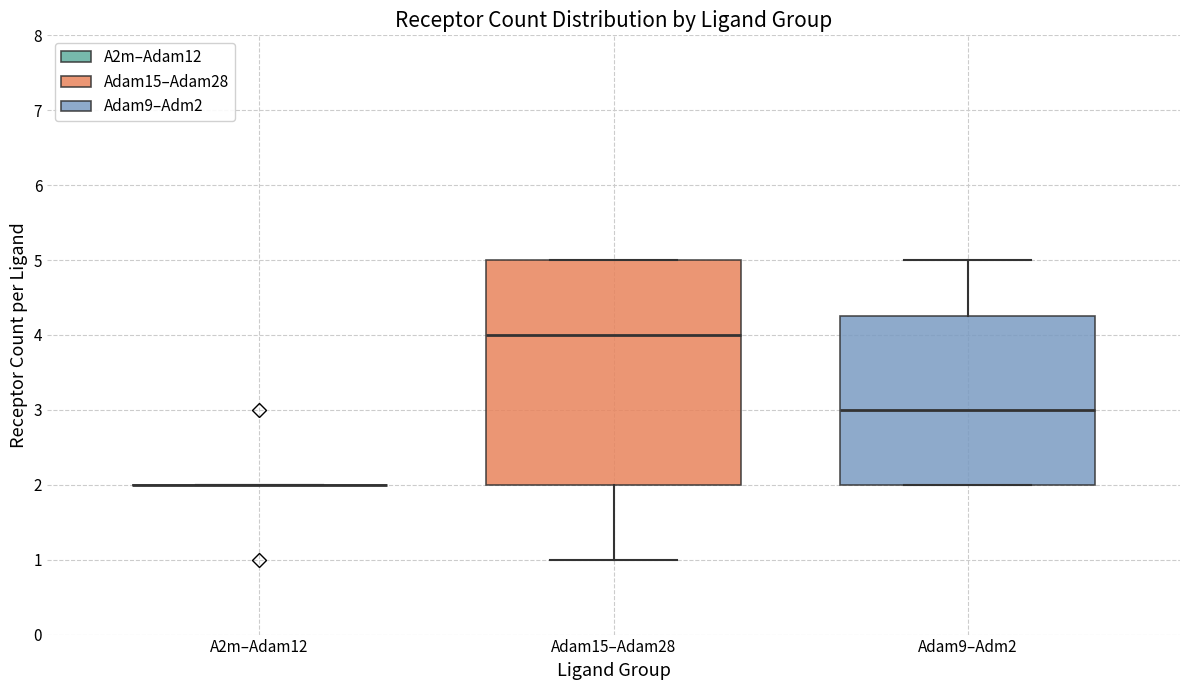

Reading left to right, transcribe this box plot: for each box, give where its median line is, the range the box spans, and where its two whiskers end, as read against the y-axis. The values are not printed on the chart, so give them approximately, as read against the axis.

A2m–Adam12: box collapsed to a line at 2.0, whiskers 2.0 to 2.0
Adam15–Adam28: median 4.0, box 2.0 to 5.0, whiskers 1.0 to 5.0
Adam9–Adm2: median 3.0, box 2.0 to 4.3, whiskers 2.0 to 5.0